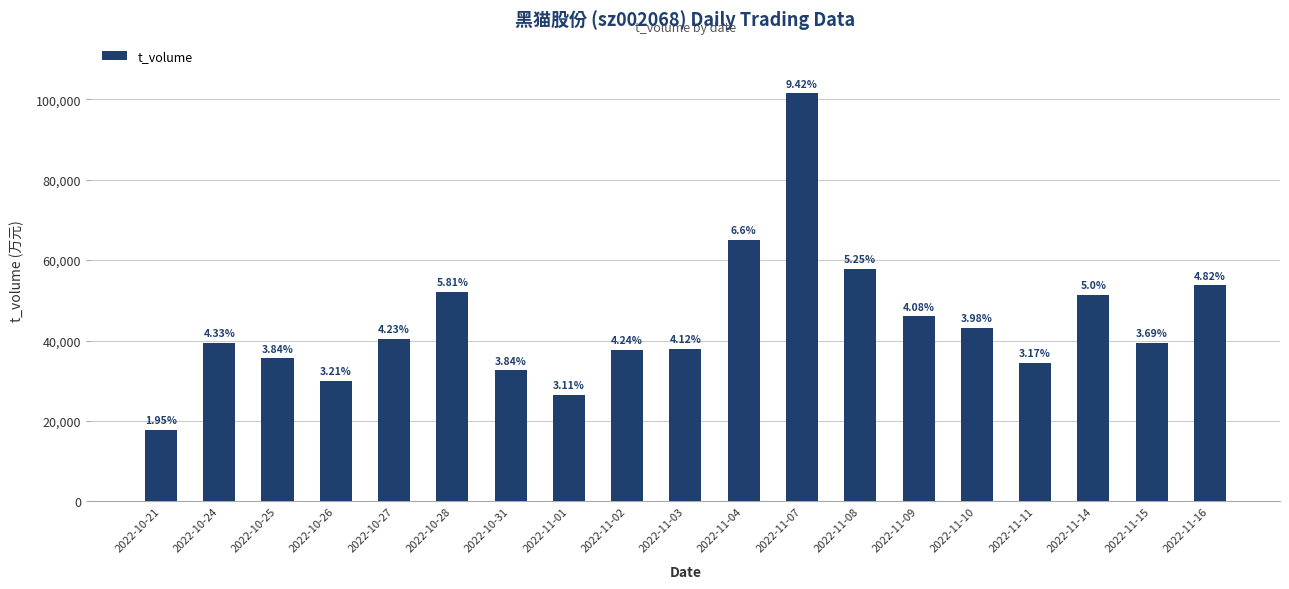

True or false: the data shows 7445 at 2022-10-26.

False